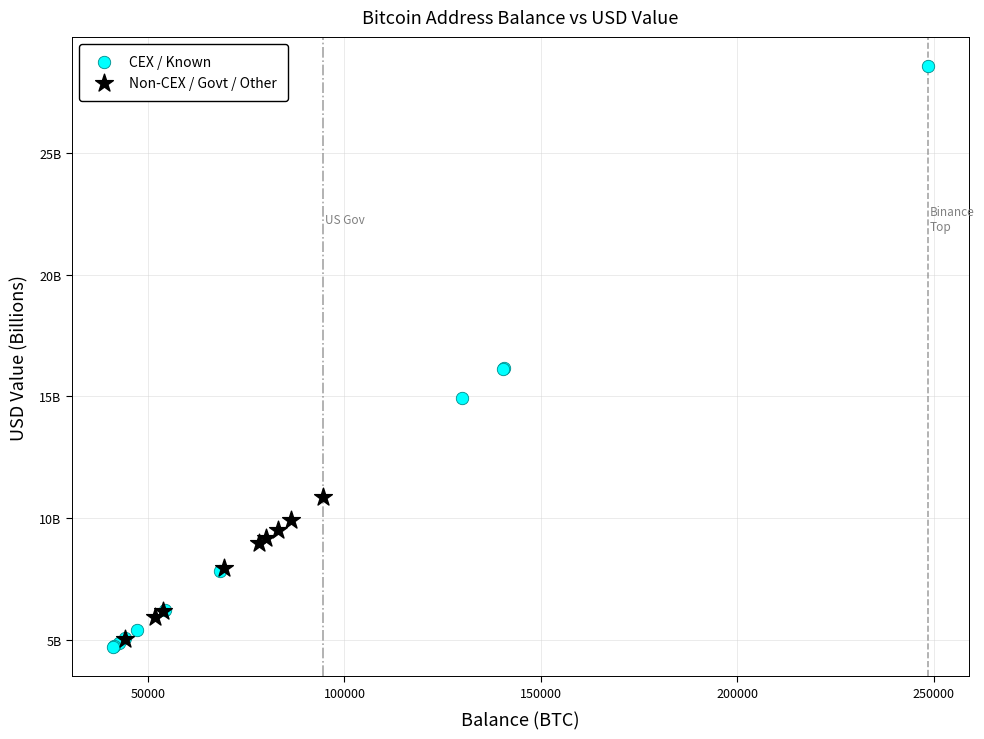

Which series reaches the minimum Y coordinate?

CEX / Known